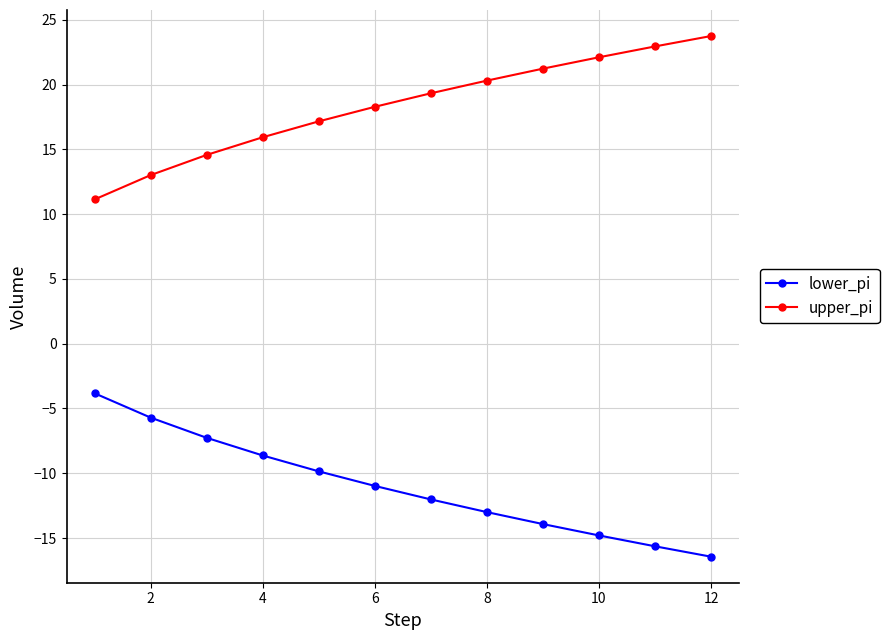

Which series has the largest total across all categories?

upper_pi